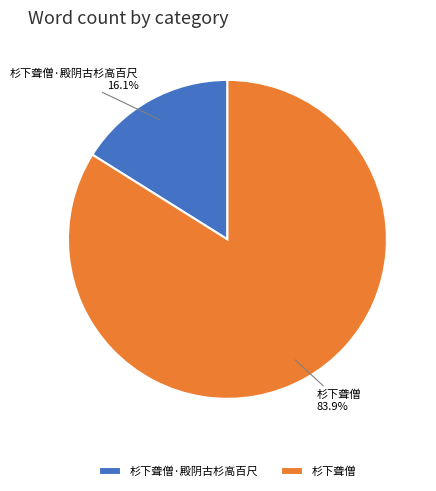

True or false: 杉下聋僧 accounts for 74% of the total.

False